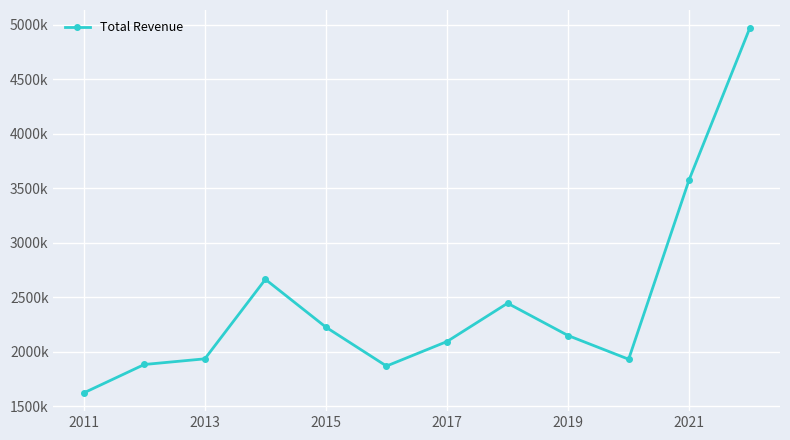

Is this an area chart (filled region under the line)?

No